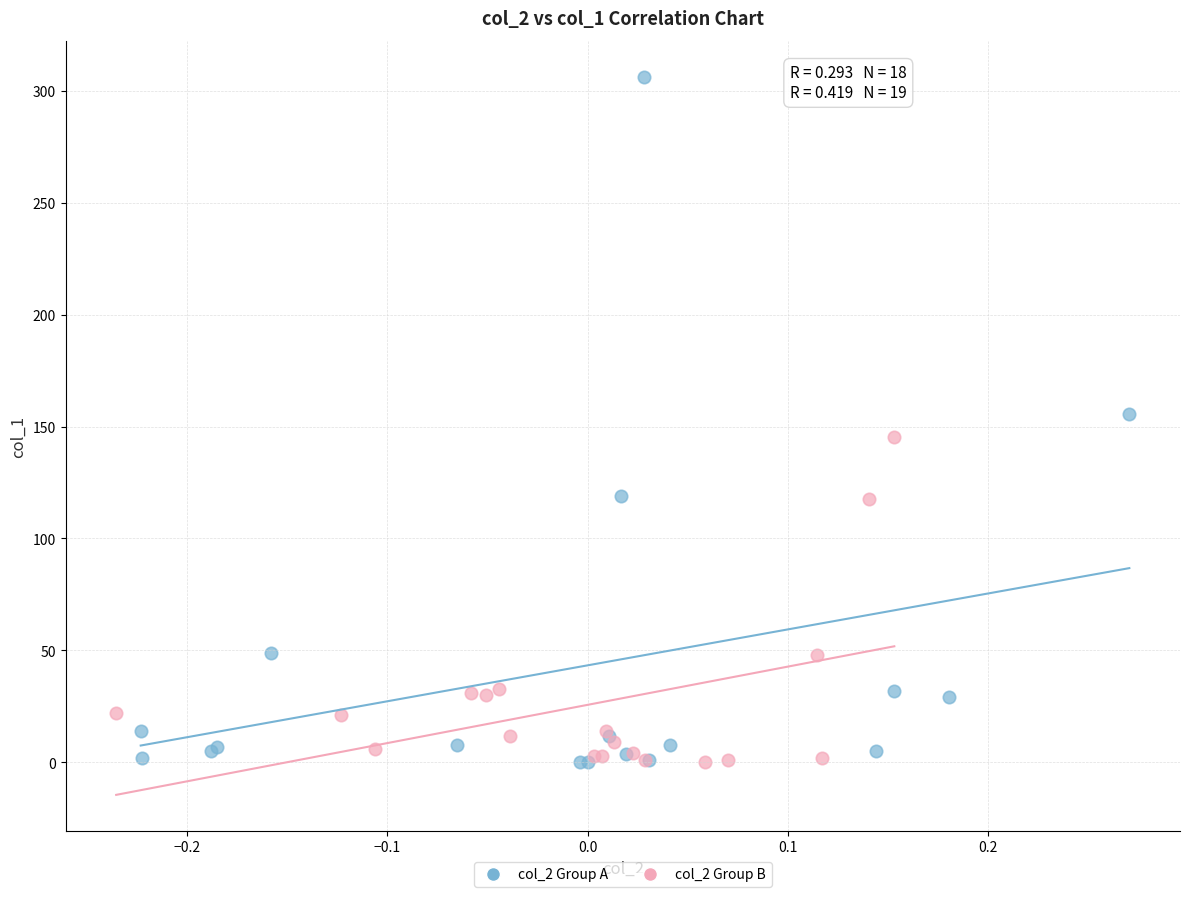

Which series contains the highest Y value?

col_2 Group A